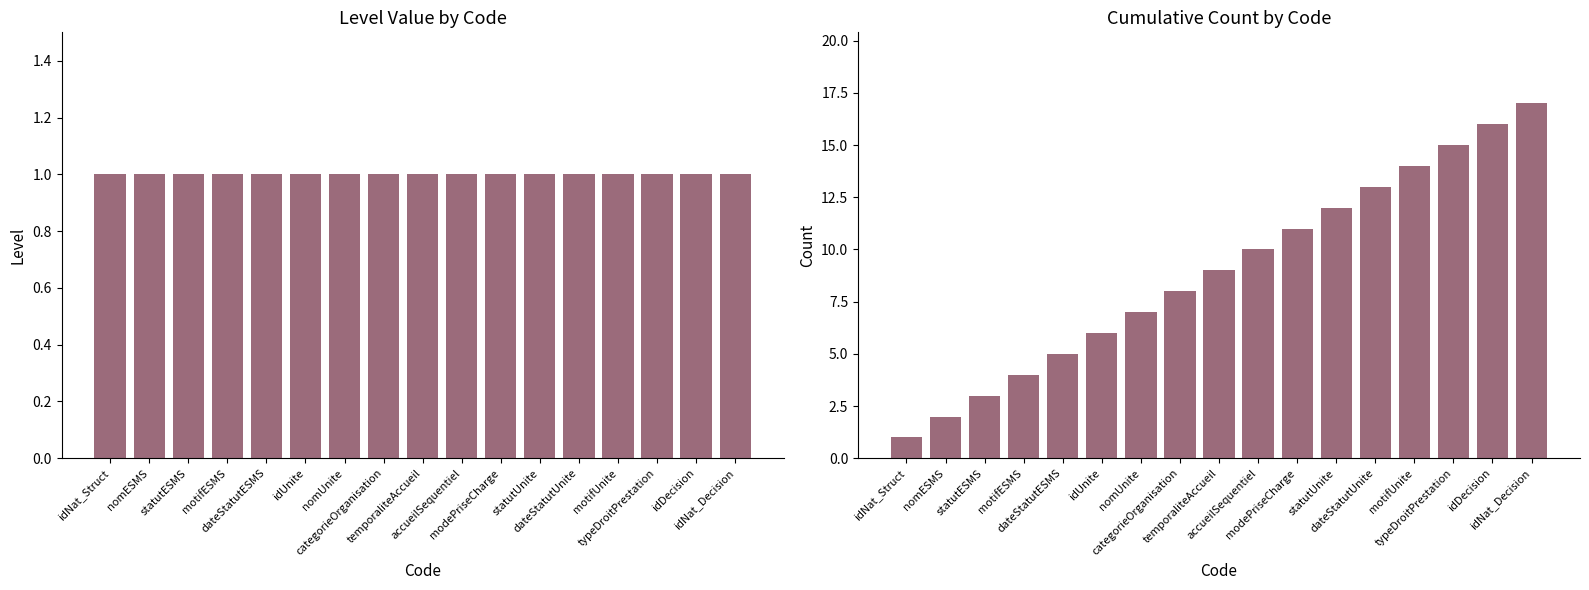

How many bars are there in total?

17